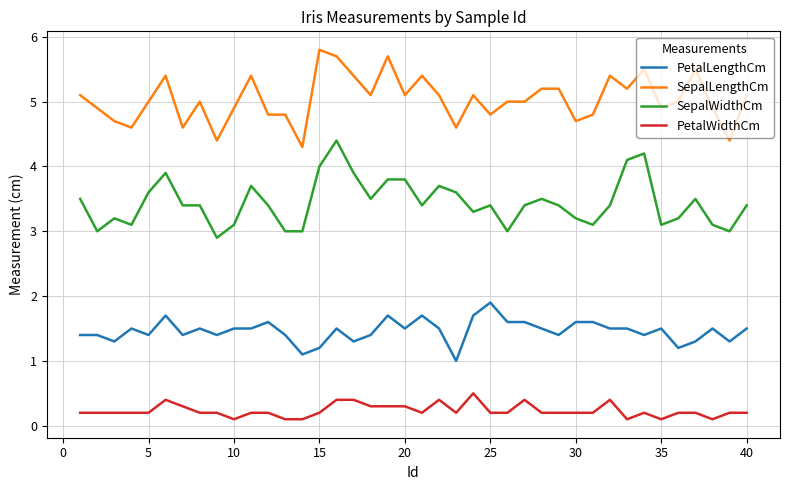

True or false: SepalWidthCm and SepalLengthCm cross at least once.

False